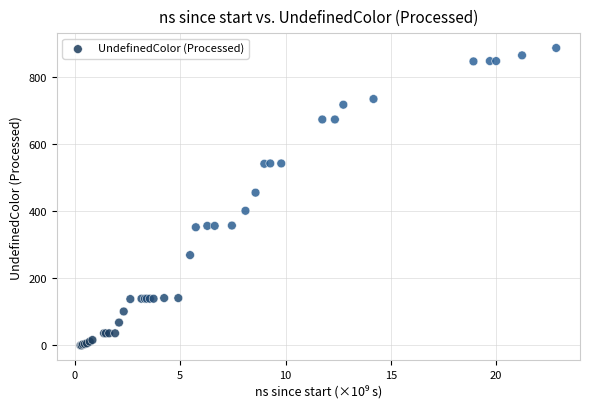

What Y value in the scatter plot is closest to 443?

455